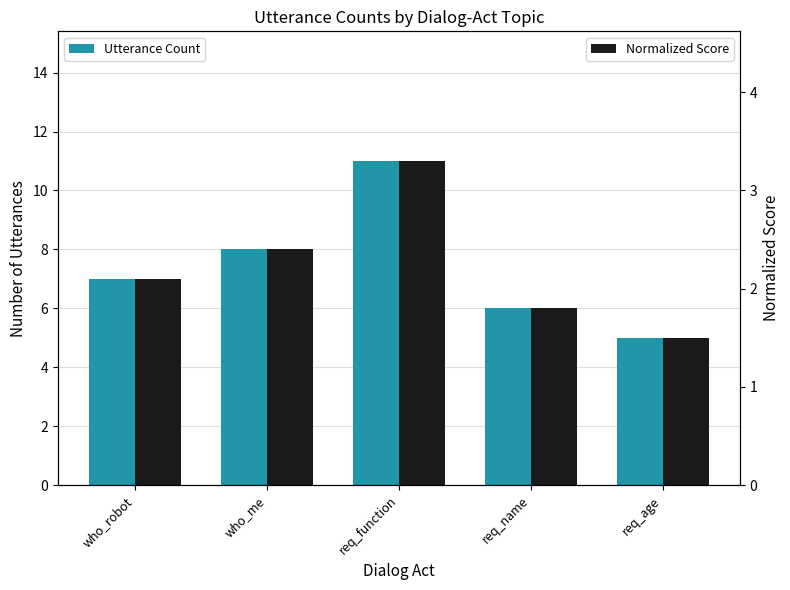

Between req_name and who_me, which is larger?

who_me